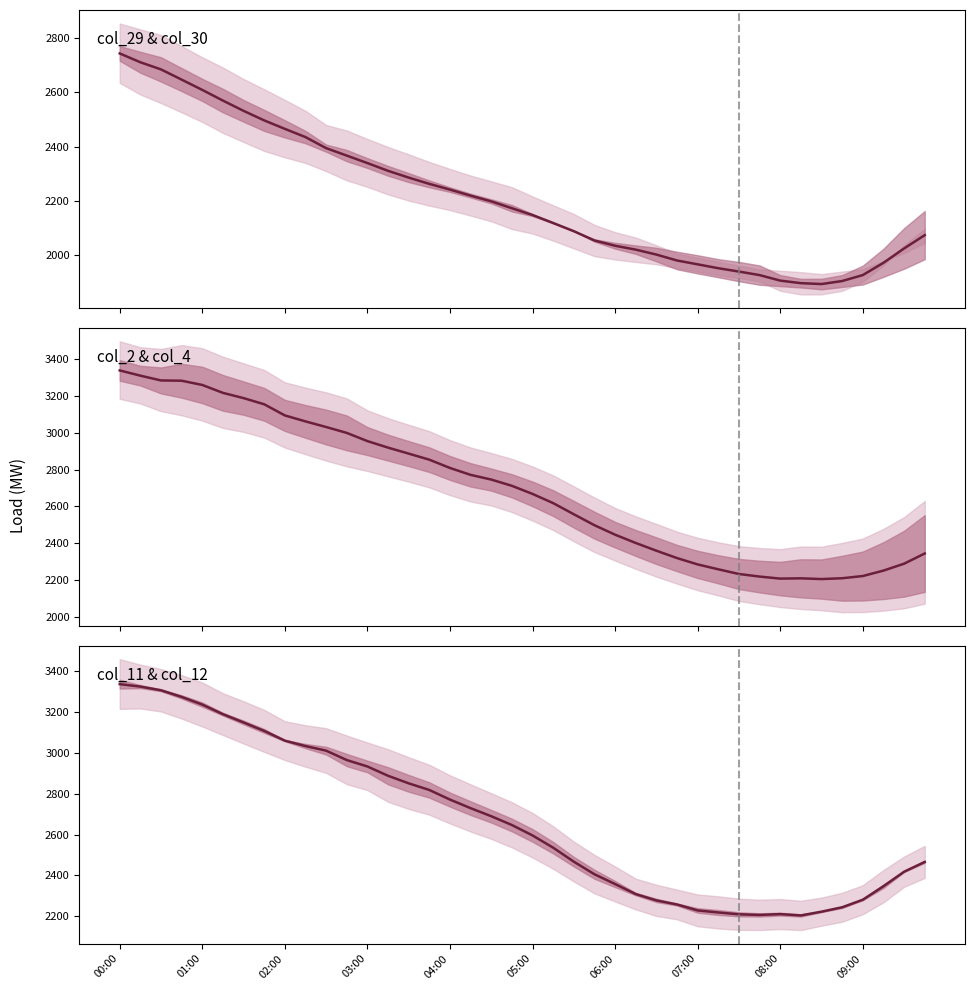

After their last crossing, which series has the higher values: col_30 upper or col_29/30 mean?

col_29/30 mean